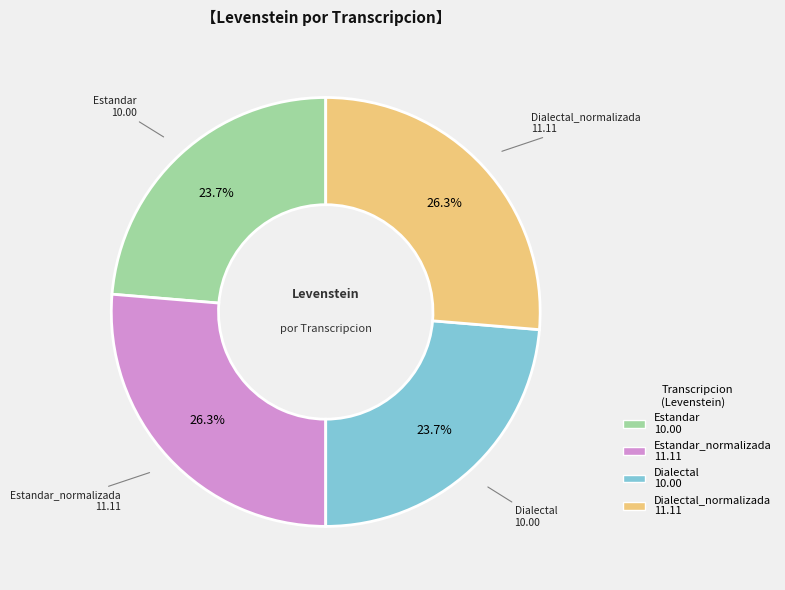

Does any single category account for the majority?

No